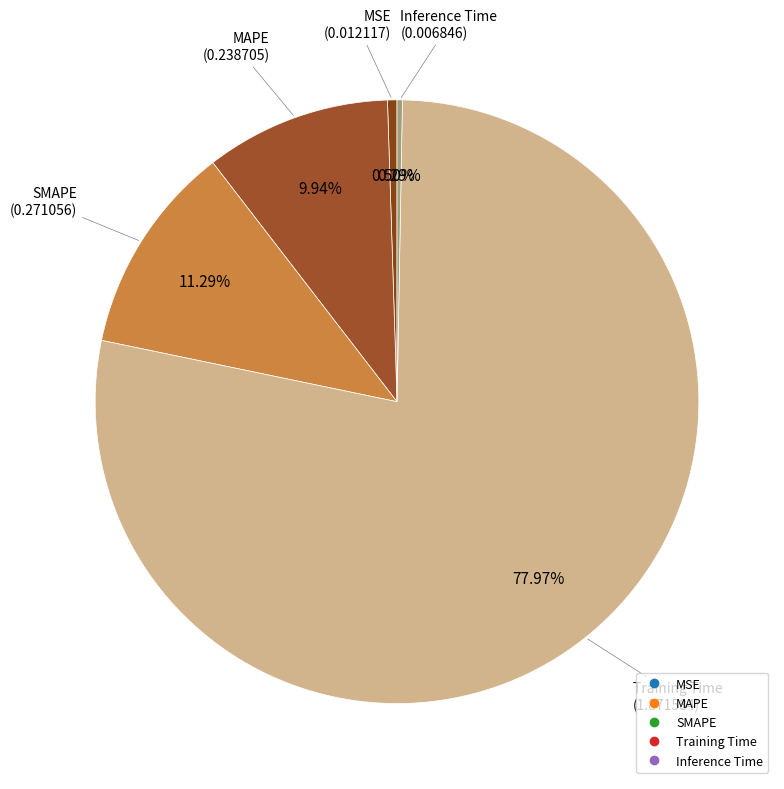

True or false: Inference Time accounts for 0% of the total.

True